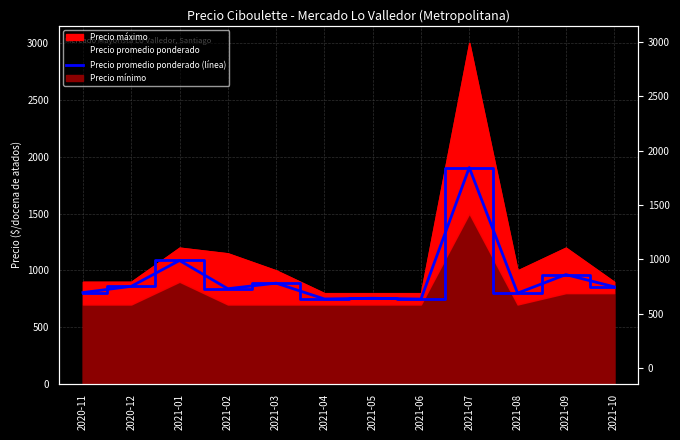

Between 2021-10 and 2021-08, which is larger?

2021-10